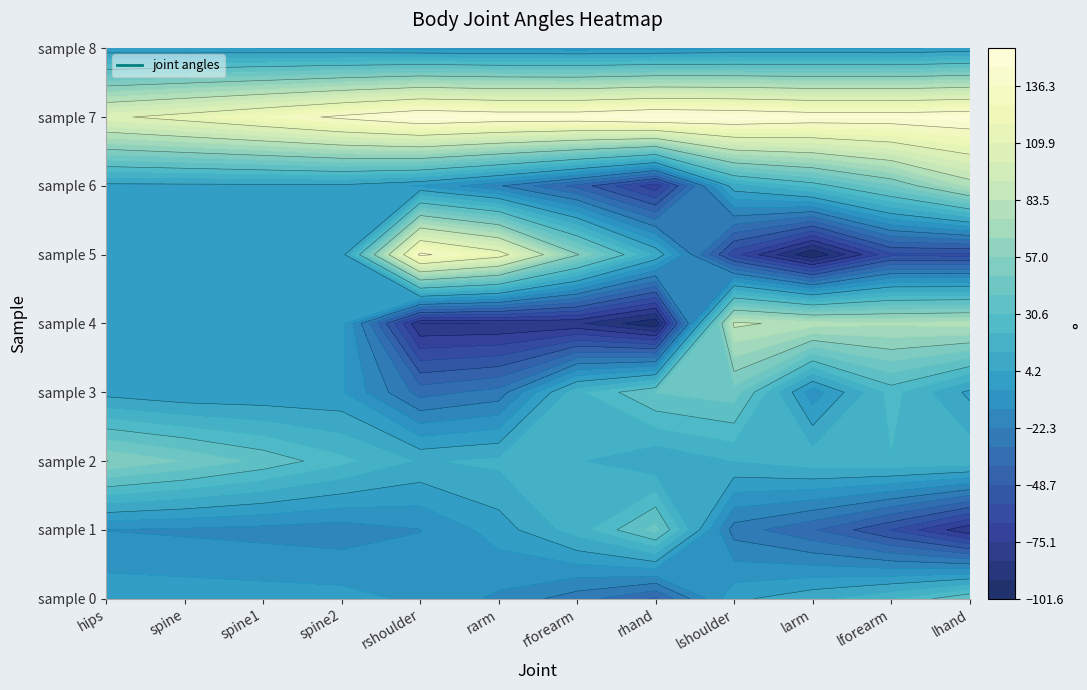

Reading left to right, transcribe all the data shown in this chart.

hips: 0=0.8	1=-13.7	2=57.3	3=0.5	4=-1.6	5=-1.0	6=1.0	7=106.7	8=-3.4
spine: 0=0.1	1=-15.0	2=47.9	3=-3.8	4=-1.6	5=-1.1	6=1.2	7=116.1	8=-4.0
spine1: 0=-0.6	1=-16.5	2=37.0	3=-3.6	4=-1.7	5=-1.3	6=1.5	7=127.1	8=-4.7
spine2: 0=-1.4	1=-18.3	2=24.6	3=-3.6	4=-1.7	5=-1.3	6=1.8	7=139.7	8=-5.5
rshoulder: 0=-6.5	1=-13.8	2=12.1	3=-34.9	4=-84.2	5=139.7	6=-5.6	7=151.8	8=-6.9
rarm: 0=-15.2	1=-0.5	2=15.3	3=-27.8	4=-83.9	5=117.4	6=-21.2	7=147.6	8=-7.8
rforearm: 0=-27.2	1=17.7	2=13.9	3=20.1	4=-82.5	5=58.1	6=-43.0	7=147.7	8=-8.9
rhand: 0=-41.1	1=43.1	2=5.7	3=39.9	4=-100.2	5=12.3	6=-72.4	7=154.0	8=-7.5
lshoulder: 0=2.0	1=-26.4	2=13.5	3=44.6	4=85.9	5=-63.2	6=9.7	7=151.4	8=-6.0
larm: 0=10.6	1=-38.8	2=19.3	3=-10.1	4=79.0	5=-101.6	6=25.1	7=146.5	8=-5.2
lforearm: 0=21.1	1=-57.9	2=21.4	3=25.4	4=76.2	5=-59.5	6=47.0	7=145.9	8=-5.9
lhand: 0=38.9	1=-82.2	2=20.2	3=1.9	4=78.7	5=-60.7	6=76.8	7=148.8	8=-2.8